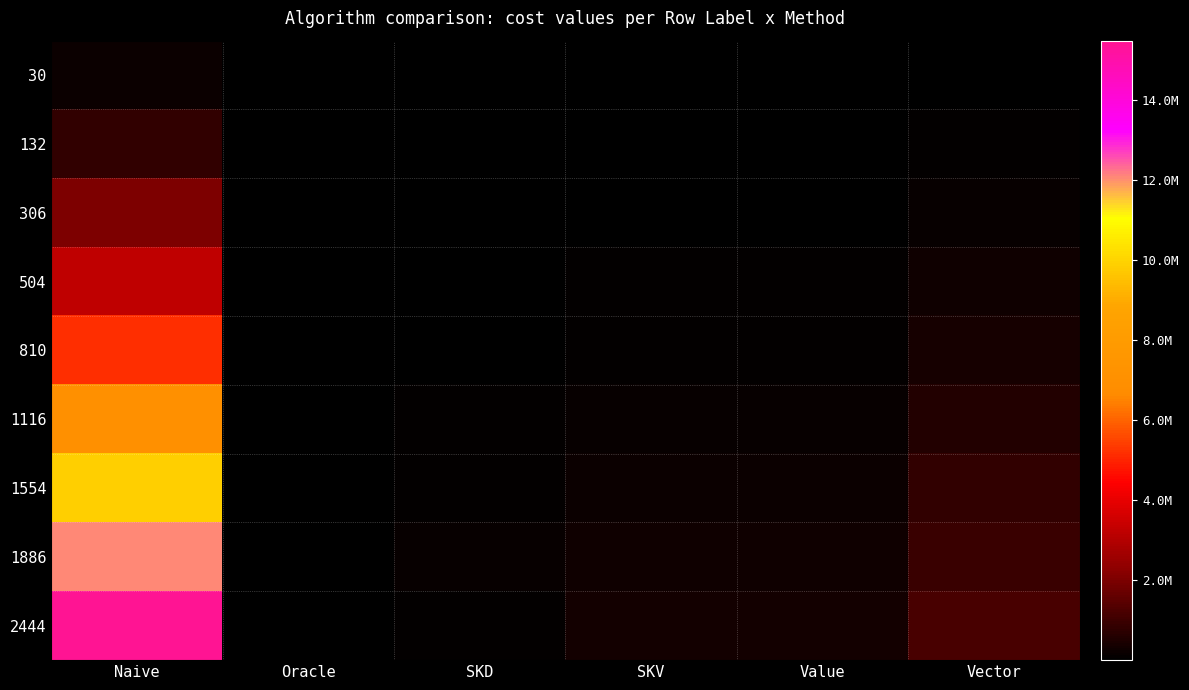

Which has a higher value, Vector or Value?

Vector